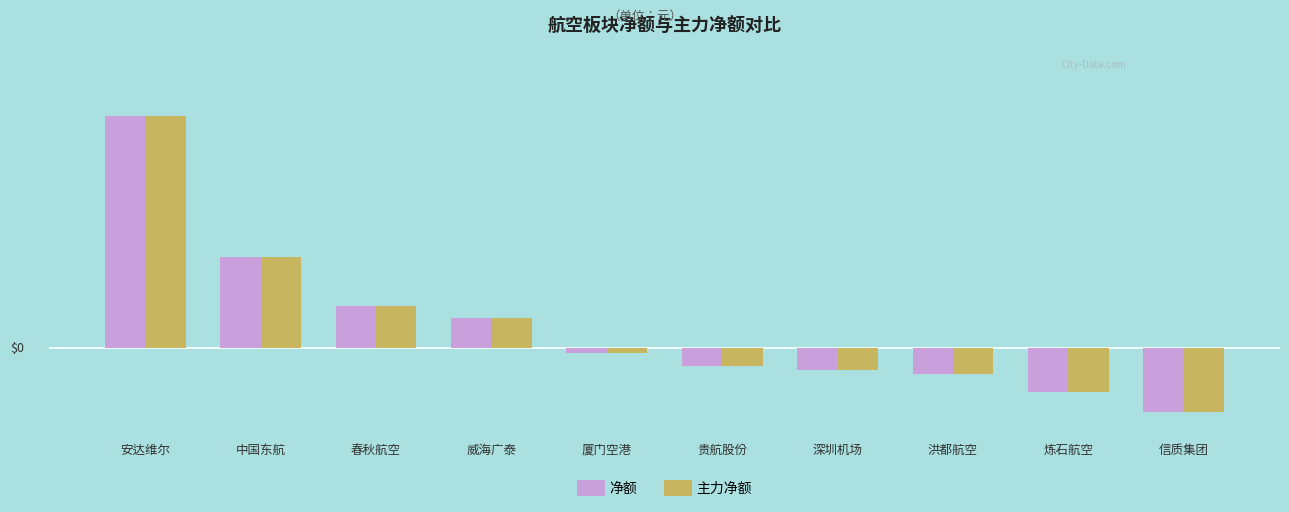

Does the chart contain stacked bars?

No